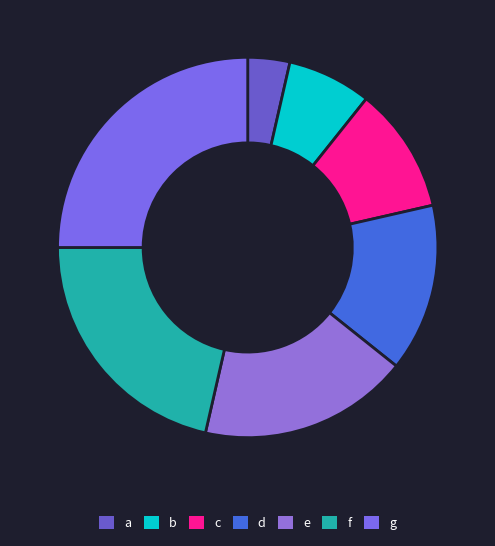

Which slice is the largest?

g